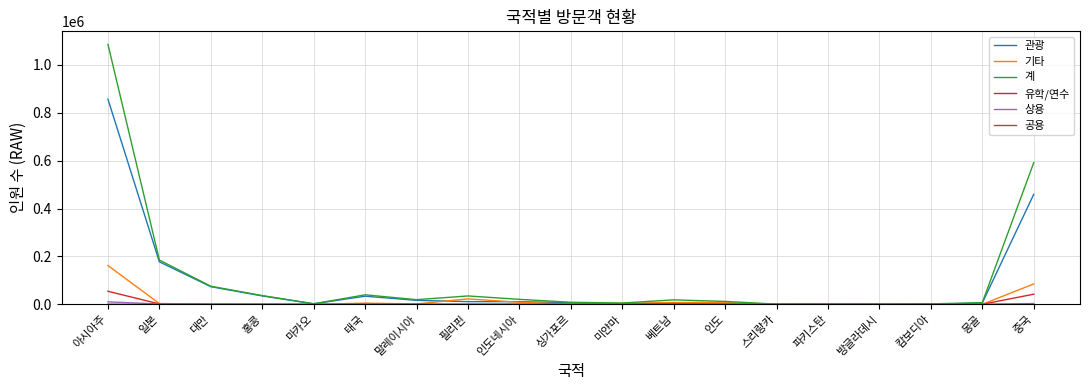

What is the maximum value shown in the chart?

1084723